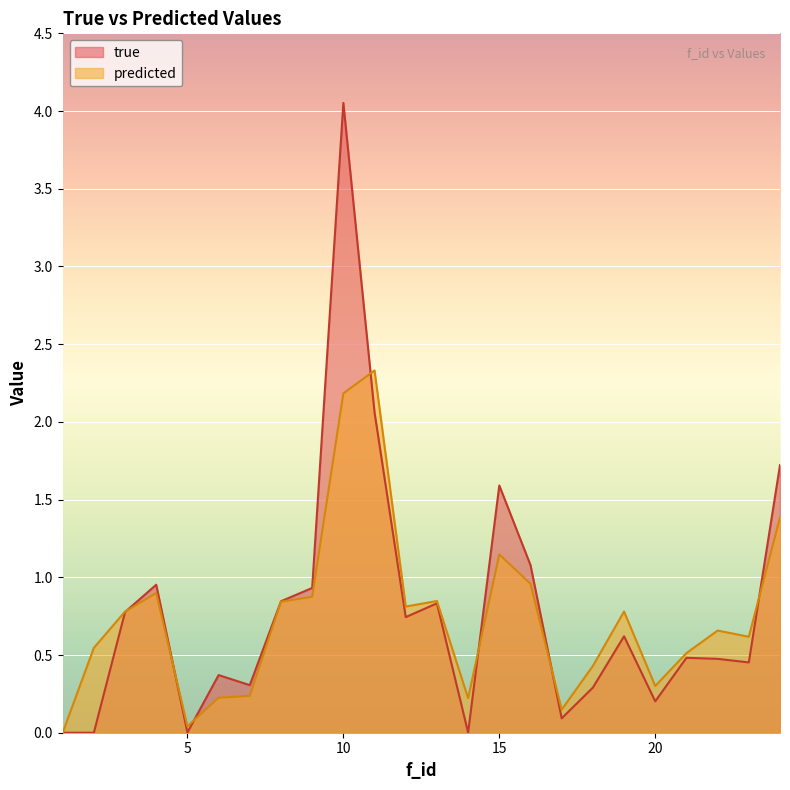

Reading left to right, list all the values displayed in this chart.

true: 1=0.0	2=0.0	3=0.8	4=1.0	5=0.0	6=0.4	7=0.3	8=0.8	9=0.9	10=4.1	11=2.1	12=0.7	13=0.8	14=0.0	15=1.6	16=1.1	17=0.1	18=0.3	19=0.6	20=0.2	21=0.5	22=0.5	23=0.5	24=1.7
predicted: 1=0.0	2=0.5	3=0.8	4=0.9	5=0.0	6=0.2	7=0.2	8=0.8	9=0.9	10=2.2	11=2.3	12=0.8	13=0.8	14=0.2	15=1.1	16=1.0	17=0.1	18=0.4	19=0.8	20=0.3	21=0.5	22=0.7	23=0.6	24=1.4